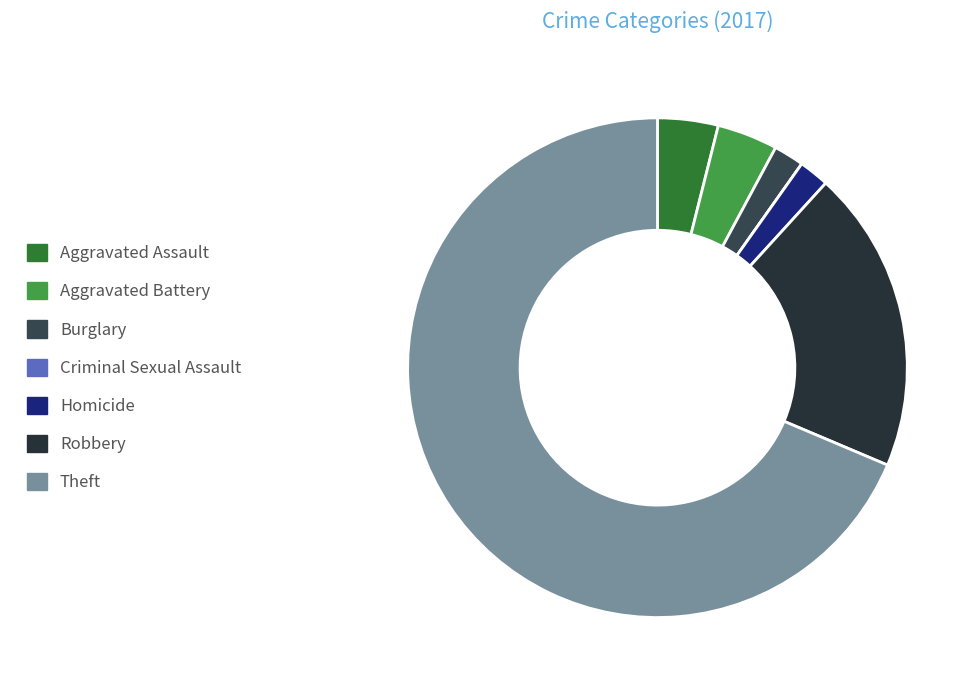

How many slices are in this pie chart?

6